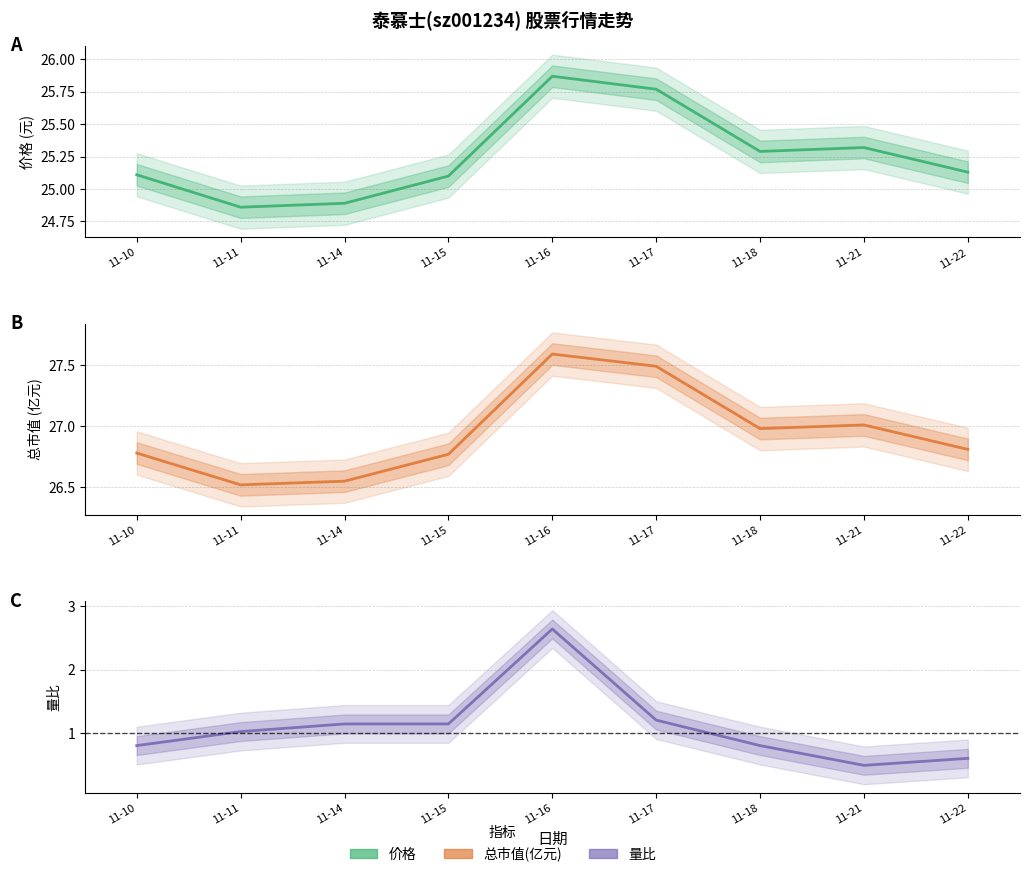

At how many categories does at least one series exceed 7?

9